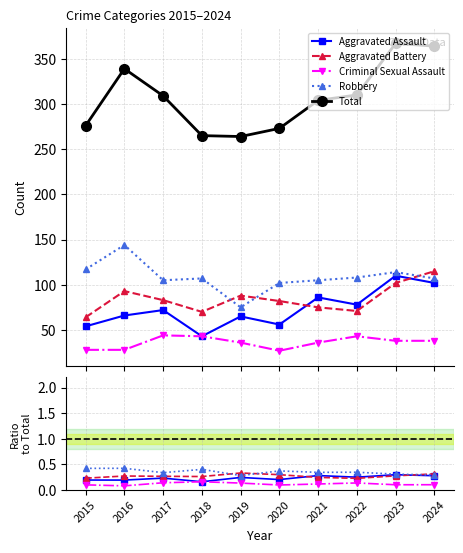

The value of Aggravated Assault at 2021 is 0.3. True or false?

True